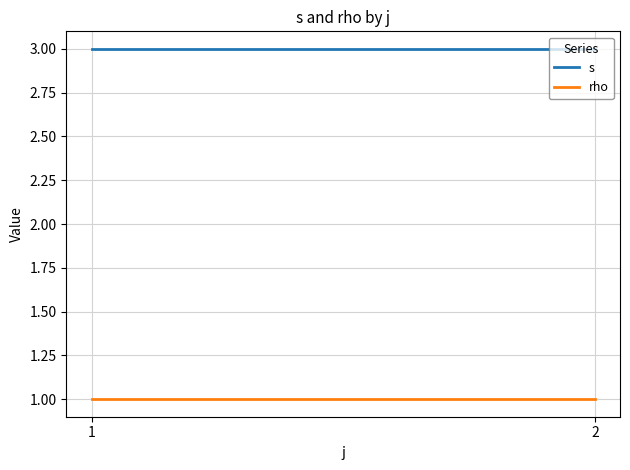

How many lines are shown in the chart?

2